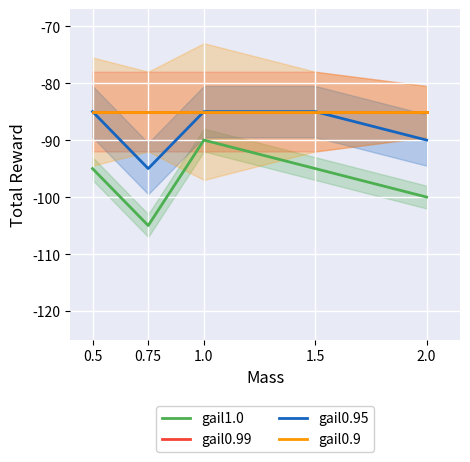

Which series has the largest total across all categories?

gail0.99